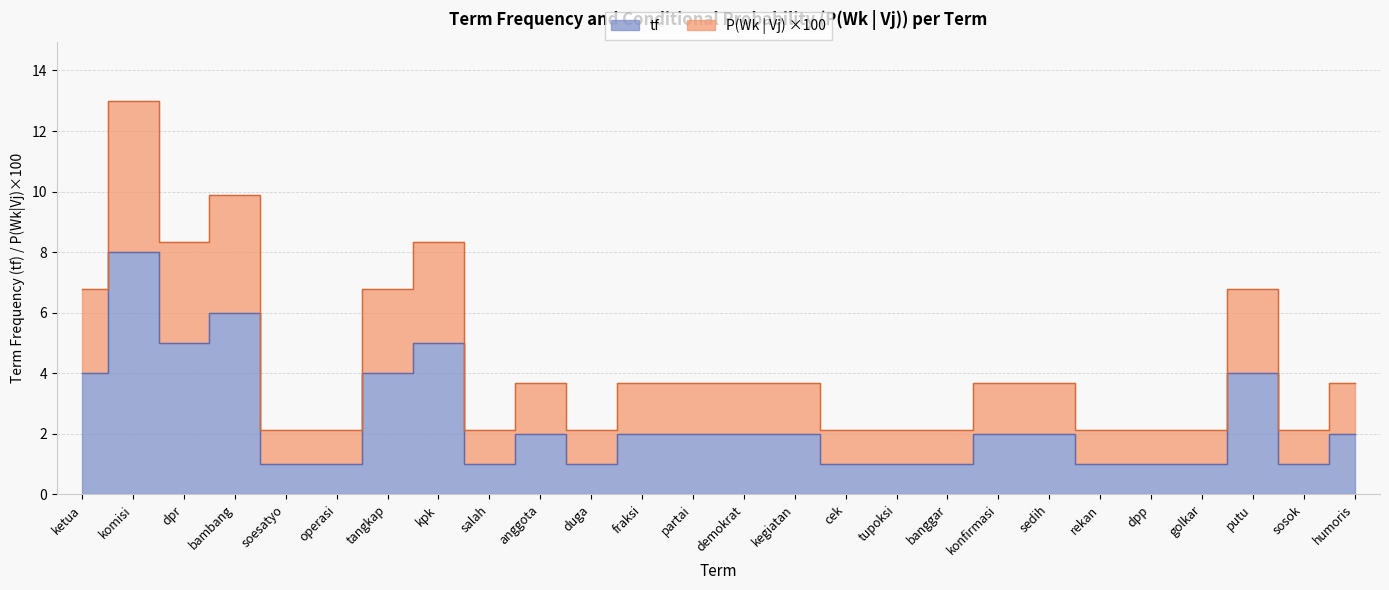

What is the smallest value displayed?

1.0